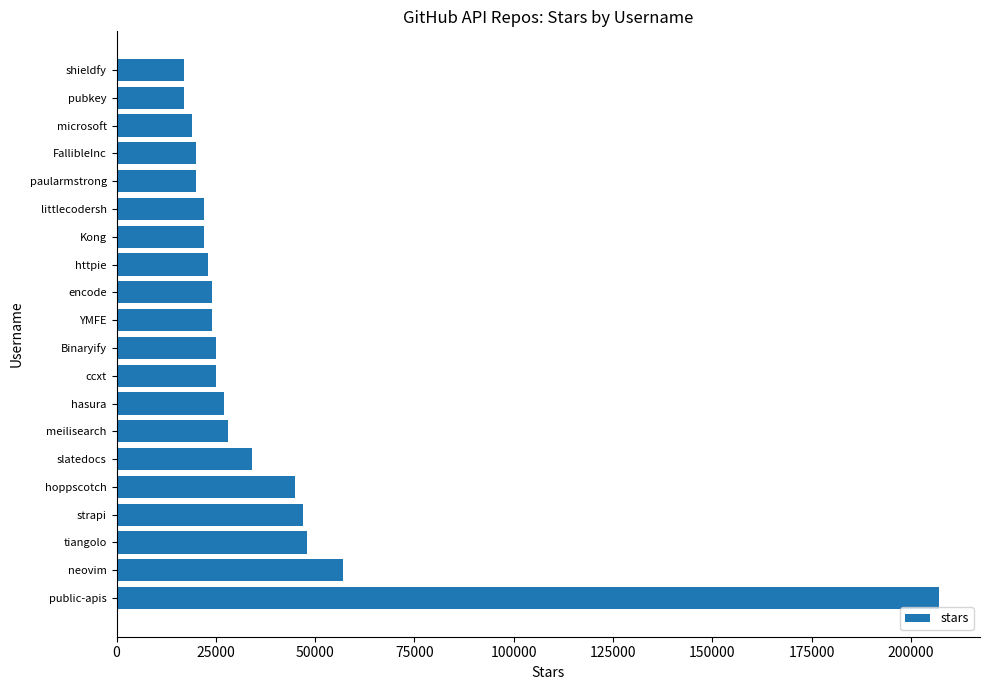

Are the bars horizontal?

Yes